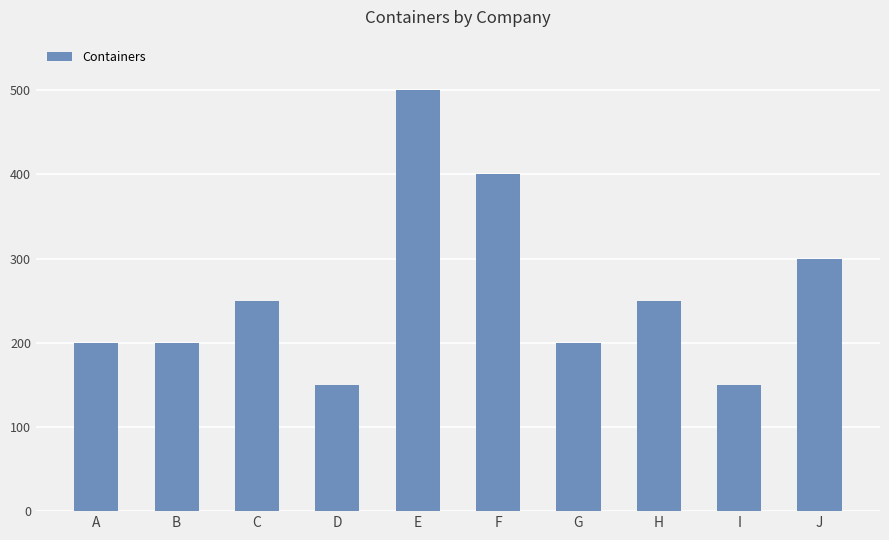

What is the approximate value at G?

200